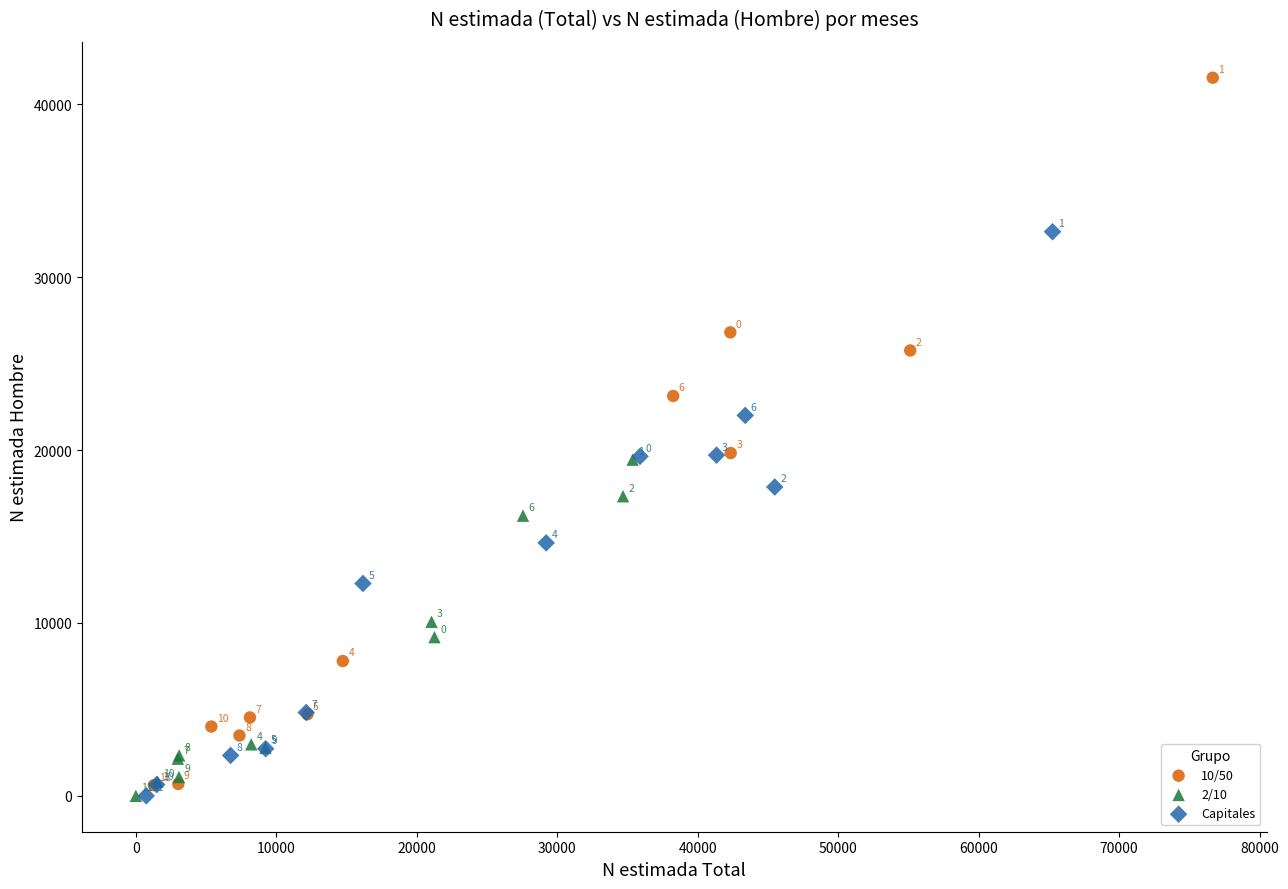

Which series contains the highest Y value?

10/50